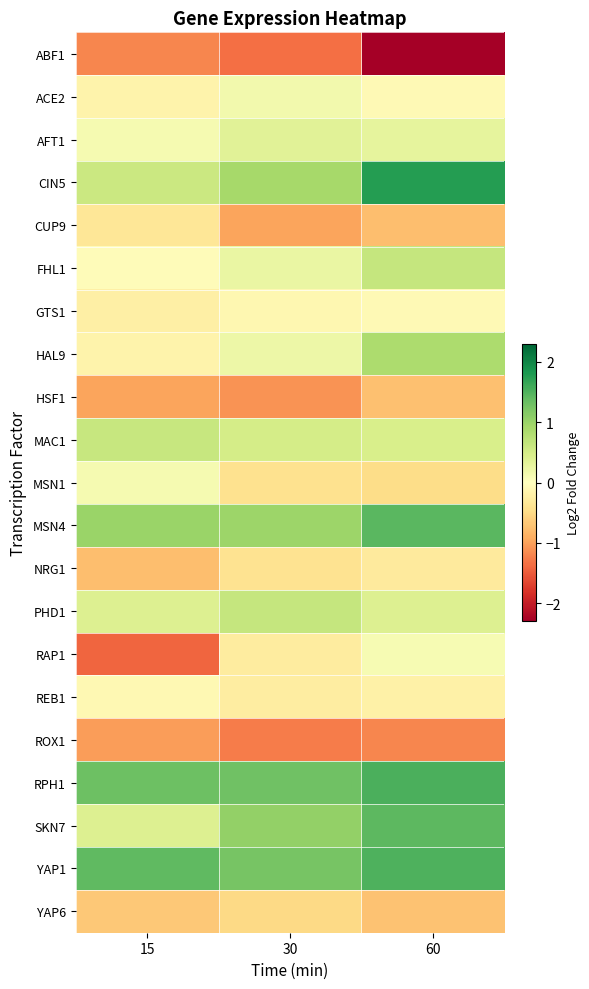

What is the total value across all series at 30?

0.9